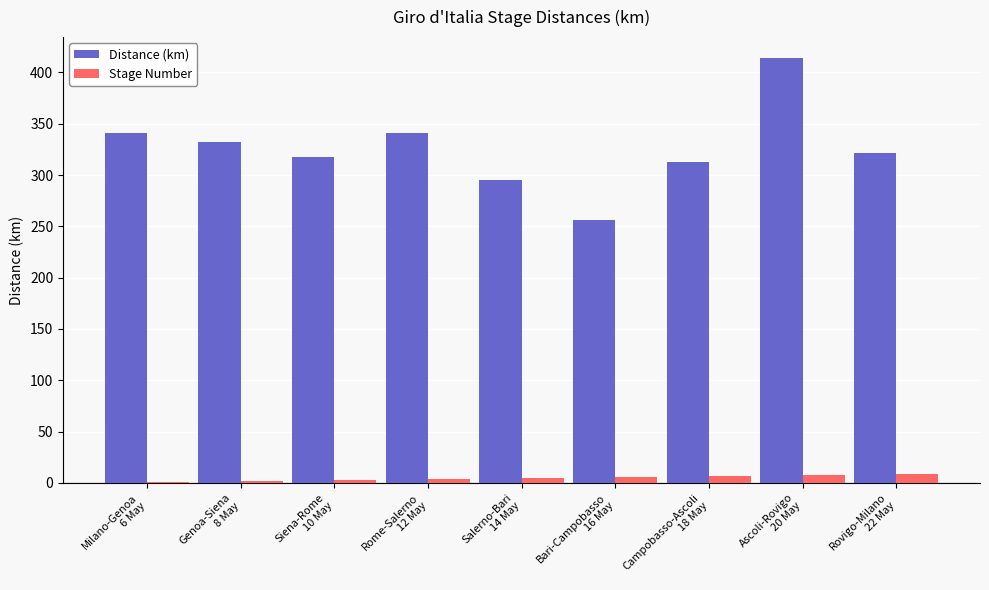

Is the value of Distance (km) at Milano-Genoa
6 May greater than the value of Stage Number at Campobasso-Ascoli
18 May?

Yes